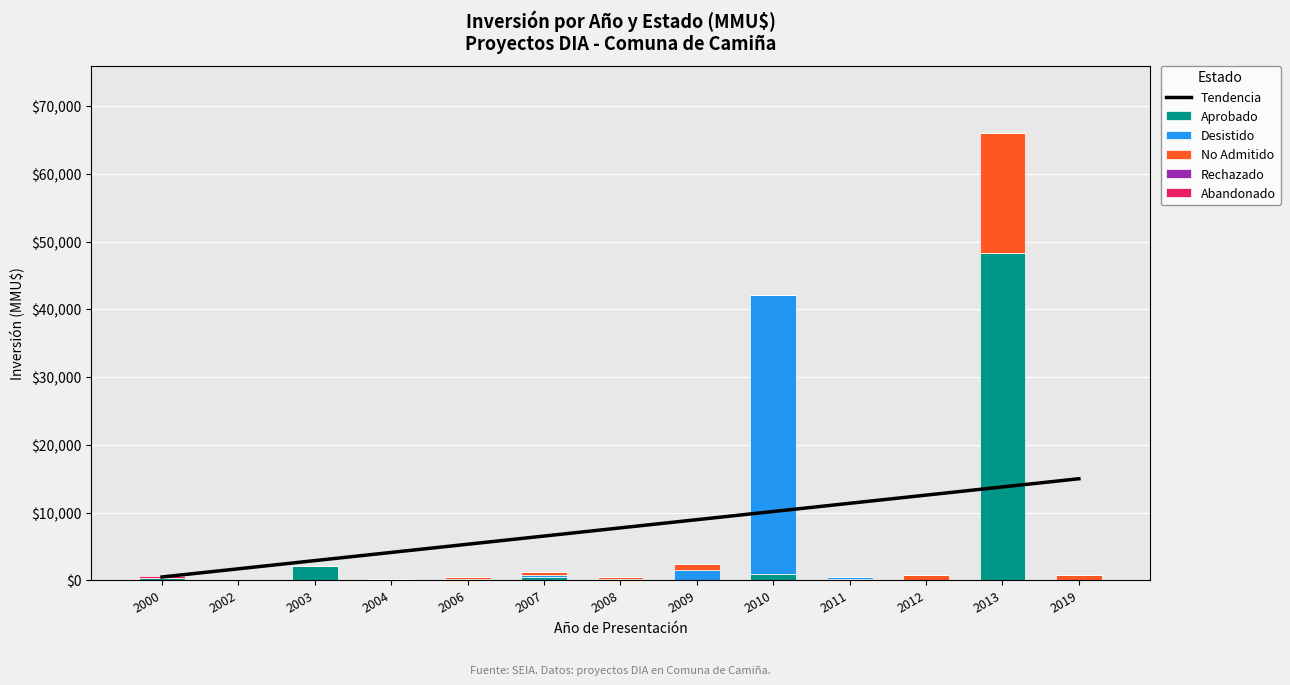

Reading right to left, list all the values displayed in this chart.

Tendencia: 2019=15000.0	2013=13791.7	2012=12583.3	2011=11375.0	2010=10166.7	2009=8958.3	2008=7750.0	2007=6541.7	2006=5333.3	2004=4125.0	2003=2916.7	2002=1708.3	2000=500.0
Aprobado: 2019=0.0	2013=48384.0	2012=0.0	2011=250.0	2010=978.0	2009=0.0	2008=0.0	2007=429.0	2006=0.0	2004=224.0	2003=2119.0	2002=0.0	2000=300.0
Desistido: 2019=0.0	2013=0.0	2012=0.0	2011=250.0	2010=41075.0	2009=1550.0	2008=270.0	2007=300.0	2006=200.0	2004=0.0	2003=0.0	2002=0.0	2000=0.0
No Admitido: 2019=800.0	2013=17668.0	2012=800.0	2011=0.0	2010=0.0	2009=800.0	2008=290.0	2007=544.0	2006=228.0	2004=0.0	2003=0.0	2002=0.0	2000=0.0
Rechazado: 2019=0.0	2013=0.0	2012=0.0	2011=0.0	2010=0.0	2009=0.0	2008=0.0	2007=0.0	2006=0.0	2004=0.0	2003=0.0	2002=0.0	2000=0.0
Abandonado: 2019=0.0	2013=0.0	2012=0.0	2011=0.0	2010=0.0	2009=0.0	2008=0.0	2007=0.0	2006=0.0	2004=0.0	2003=0.0	2002=0.0	2000=300.0